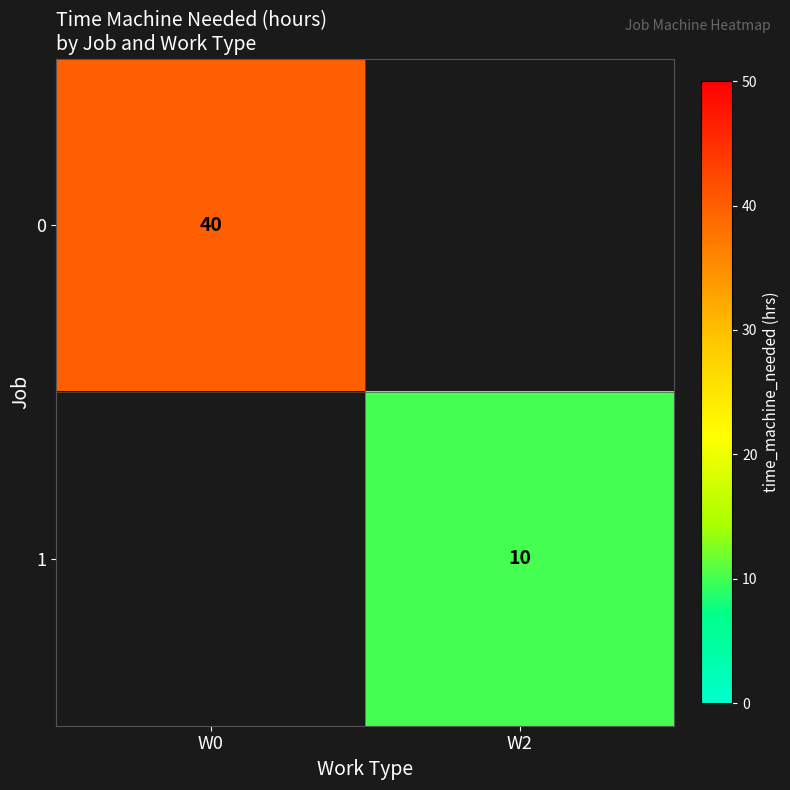

The 0 series shows 53 at W0. True or false?

False